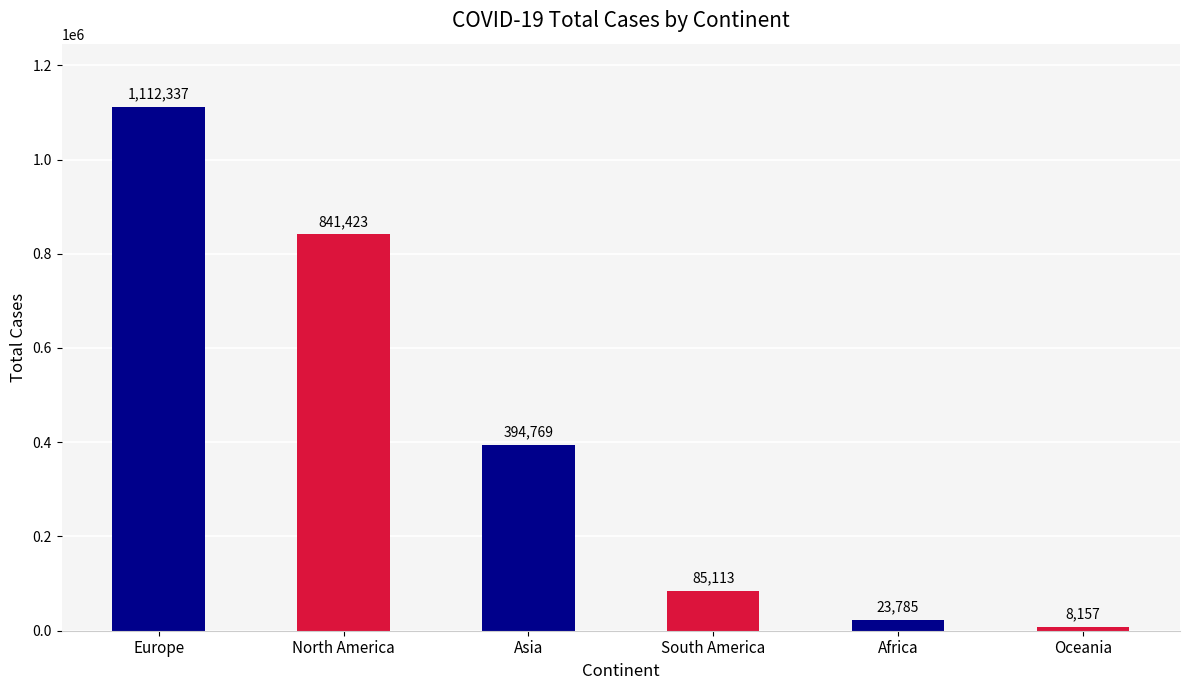

What is the label of the 5th bar from the left?

Africa